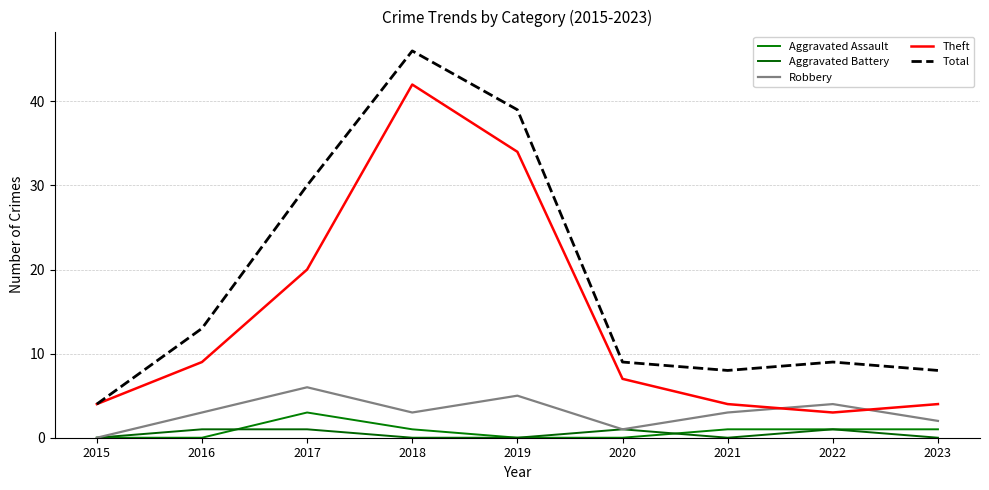

Reading right to left, what are all the values shown in this chart?

Aggravated Assault: 2023=1	2022=1	2021=1	2020=0	2019=0	2018=1	2017=3	2016=0	2015=0
Aggravated Battery: 2023=0	2022=1	2021=0	2020=1	2019=0	2018=0	2017=1	2016=1	2015=0
Robbery: 2023=2	2022=4	2021=3	2020=1	2019=5	2018=3	2017=6	2016=3	2015=0
Theft: 2023=4	2022=3	2021=4	2020=7	2019=34	2018=42	2017=20	2016=9	2015=4
Total: 2023=8	2022=9	2021=8	2020=9	2019=39	2018=46	2017=30	2016=13	2015=4